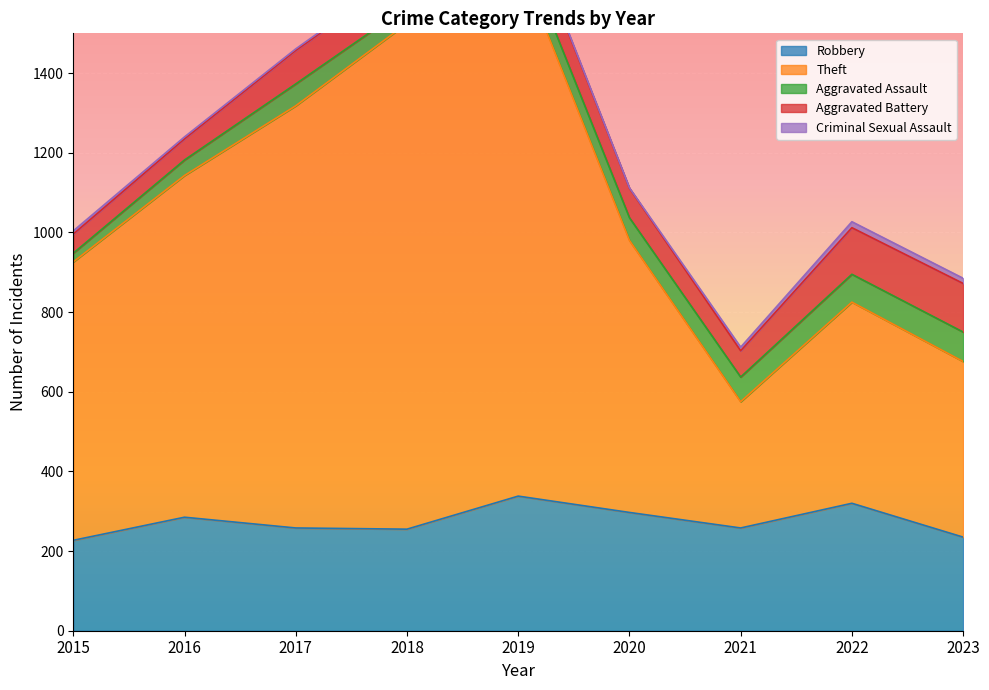

What is the sum of the Aggravated Battery values at 2022 and 2017?

201